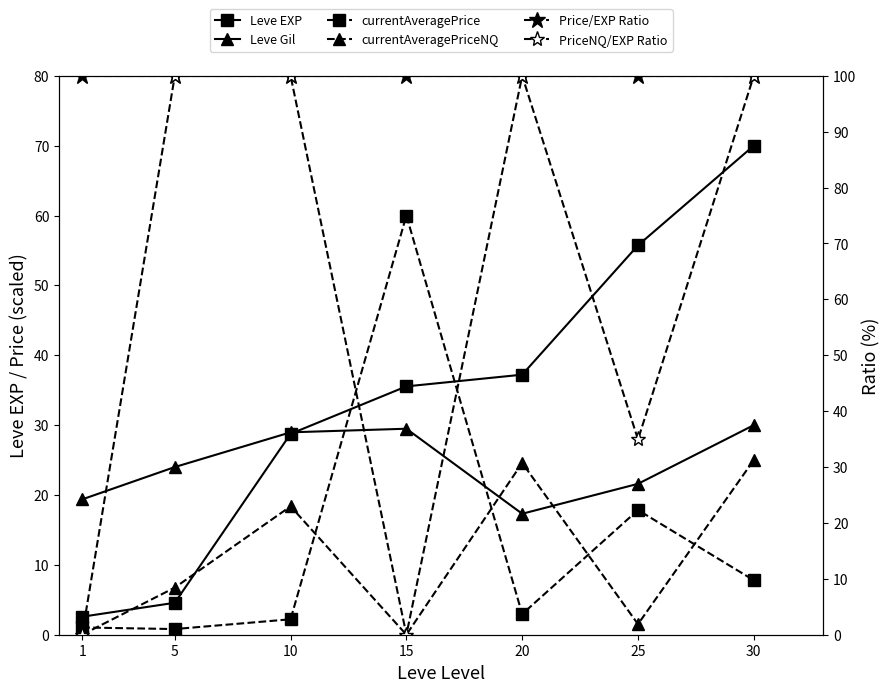

Reading left to right, what are all the values shown in this chart?

Leve EXP: 1=2.6	5=4.6	10=28.8	15=35.5	20=37.2	25=55.7	30=70.0
Leve Gil: 1=19.4	5=24.0	10=29.0	15=29.5	20=17.3	25=21.6	30=30.0
currentAveragePrice: 1=1.0	5=0.8	10=2.2	15=60.0	20=3.0	25=17.8	30=7.8
currentAveragePriceNQ: 1=0.0	5=6.7	10=18.4	15=0.0	20=24.6	25=1.5	30=25.0
Price/EXP Ratio: 1=100.0	5=100.0	10=100.0	15=100.0	20=100.0	25=100.0	30=100.0
PriceNQ/EXP Ratio: 1=0.0	5=100.0	10=100.0	15=0.0	20=100.0	25=34.9	30=100.0